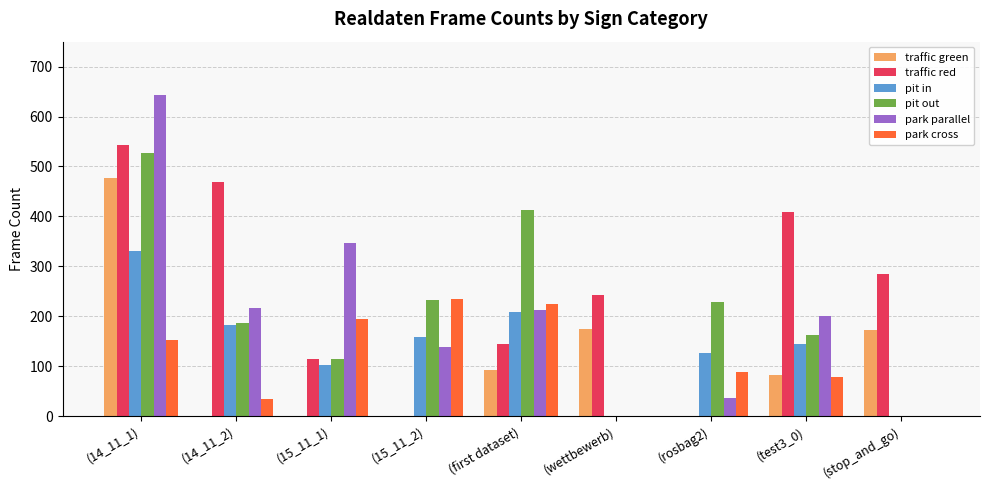

True or false: park parallel has a value of 0 at (wettbewerb).

True